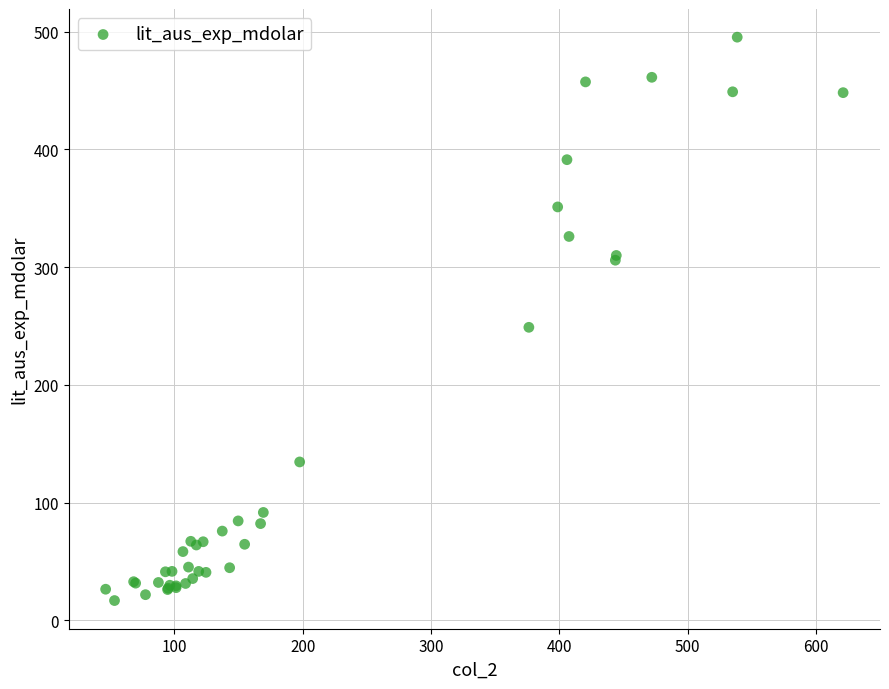

What Y value in the scatter plot is closest to 256?

248.9